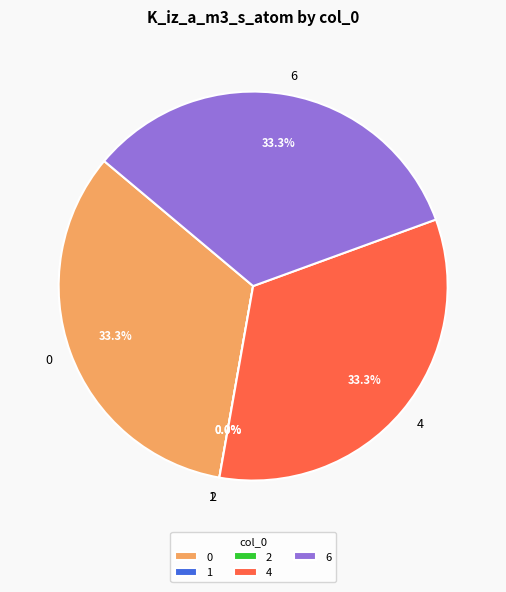

To the nearest percent, what is the difference between the largest and smallest slice percentages?

33%